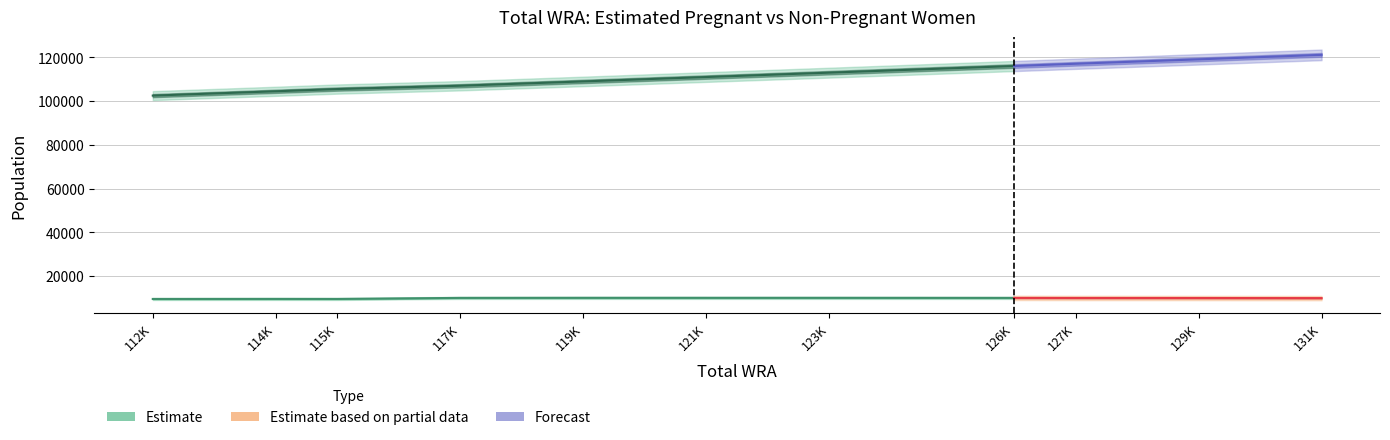

Which category has the lowest value in the non-pregnant WRA series?

112000